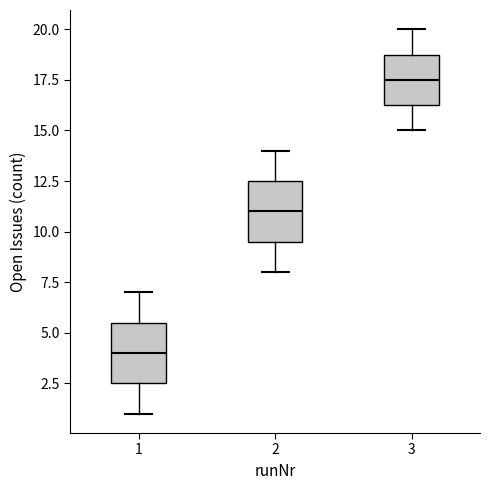

Reading left to right, transcribe this box plot: for each box, give where its median line is, the range the box spans, and where its two whiskers end, as read against the y-axis. The values are not printed on the chart, so give them approximately, as read against the axis.

1: median 4.0, box 2.5 to 5.5, whiskers 1.0 to 7.0
2: median 11.0, box 9.5 to 12.5, whiskers 8.0 to 14.0
3: median 17.5, box 16.5 to 19.0, whiskers 15.0 to 20.0